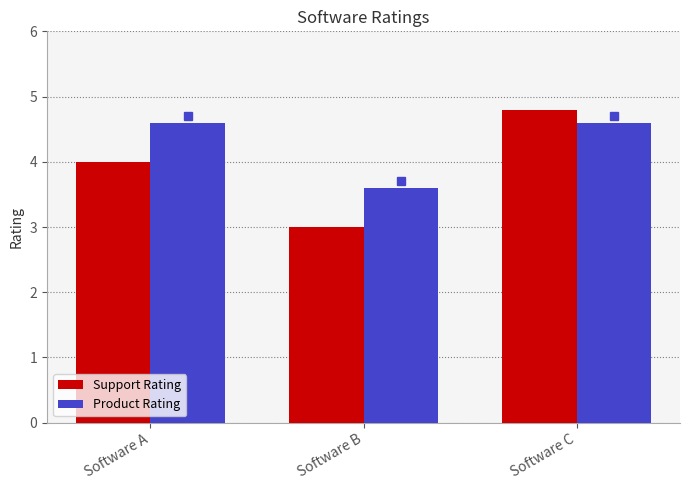

Reading right to left, extract all data points from this chart.

Support Rating: 4.8	3.0	4.0
Product Rating: 4.6	3.6	4.6